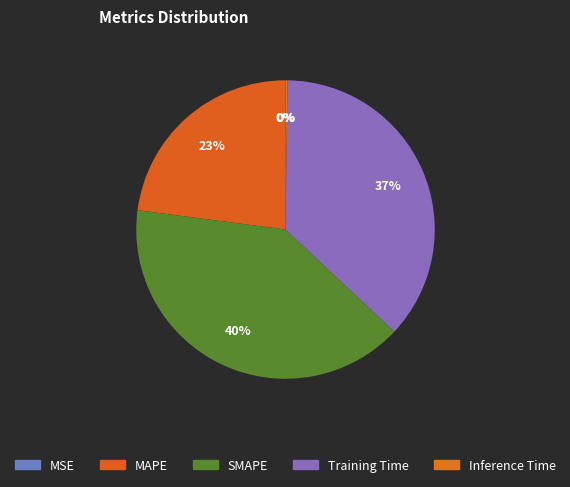

What is the largest slice in the pie chart?

SMAPE